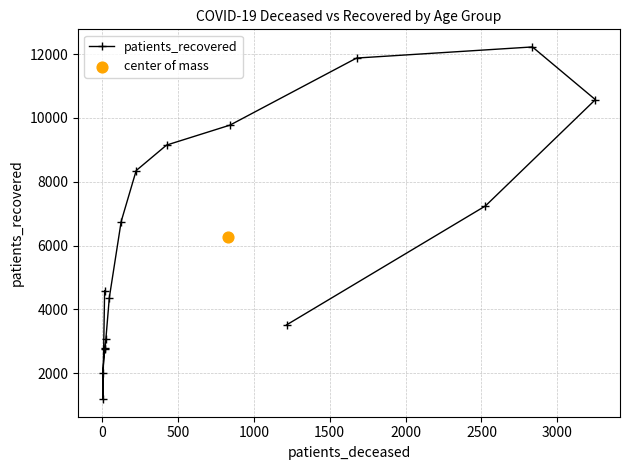

What is the value of the patients_recovered point at the 7th from the left?

4373